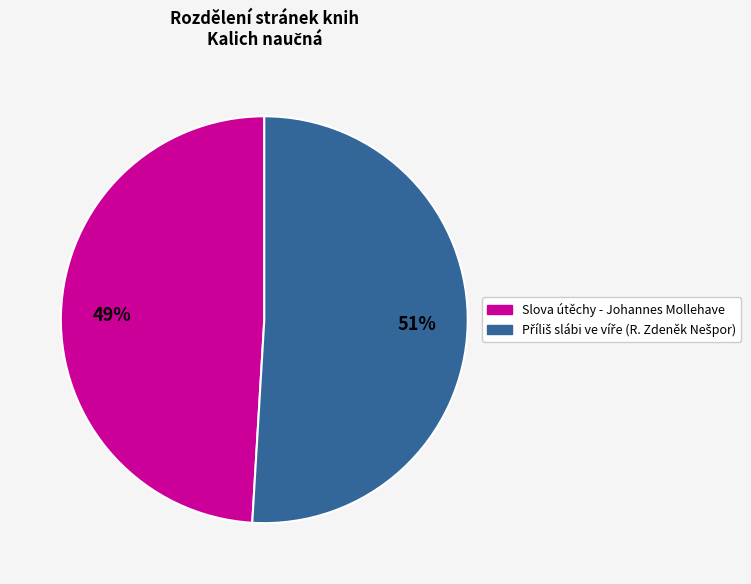

To the nearest percent, what portion does Slova útěchy - Johannes Mollehave represent?

49%